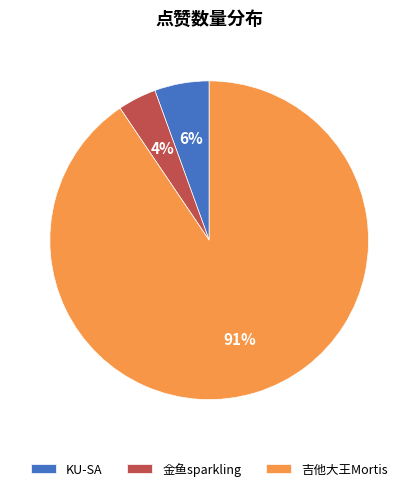

Do KU-SA and 吉他大王Mortis together represent more than half of the pie?

Yes